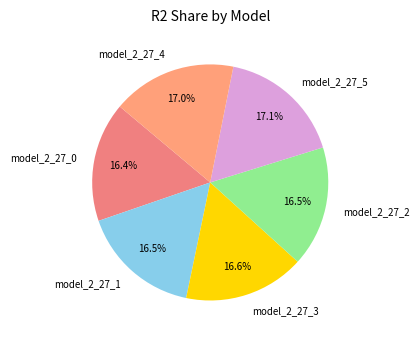

To the nearest percent, what is the difference between the largest and smallest slice percentages?

1%